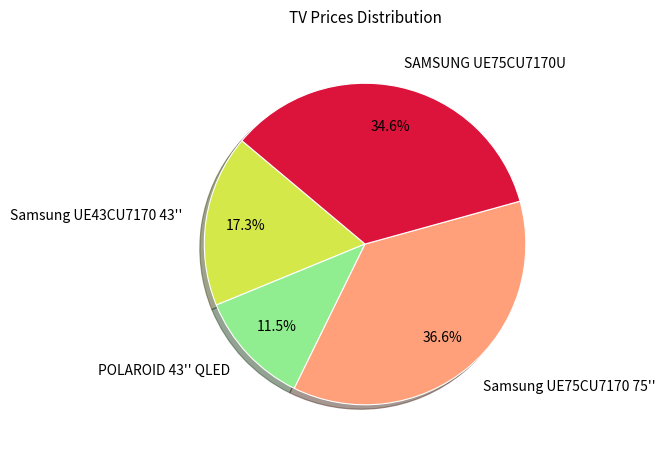

Is there a majority slice in this chart?

No